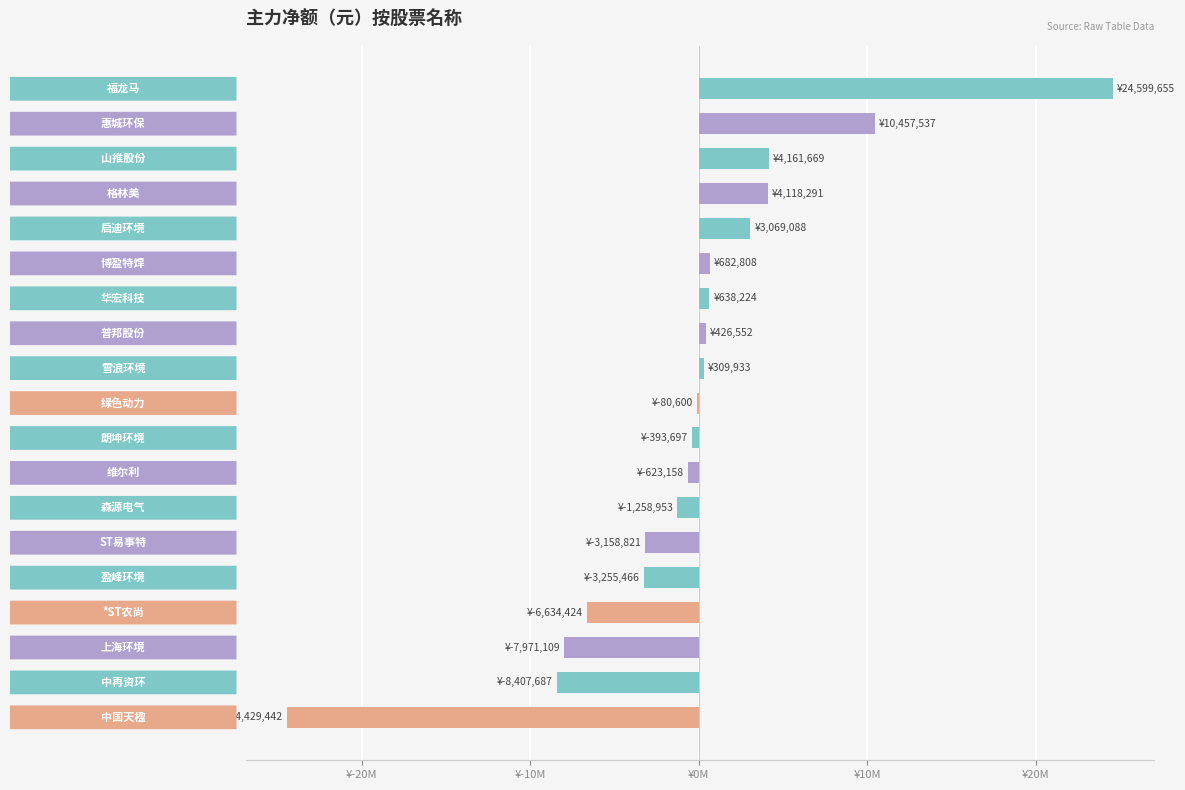

Are the bars horizontal?

Yes